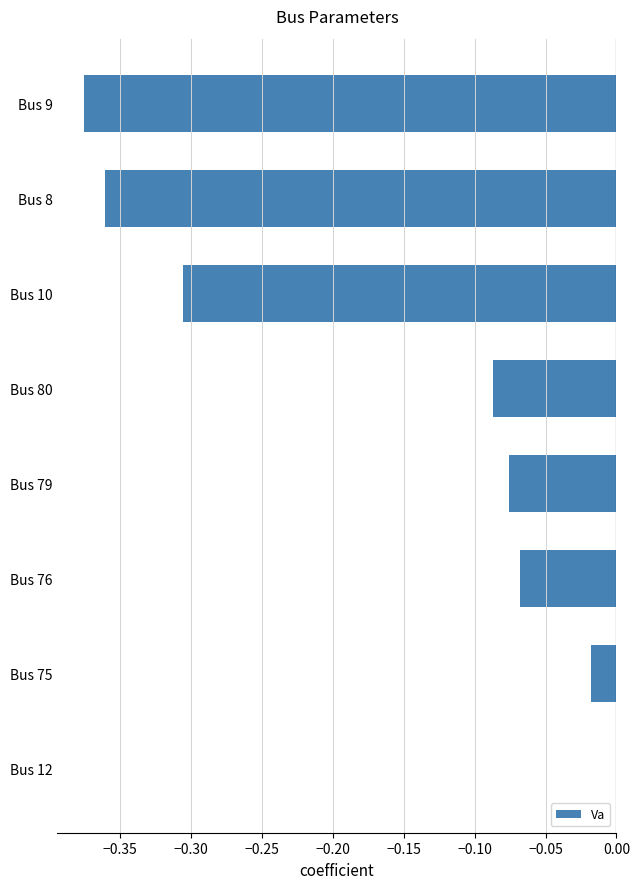

What is the sum of all values?

-1.3